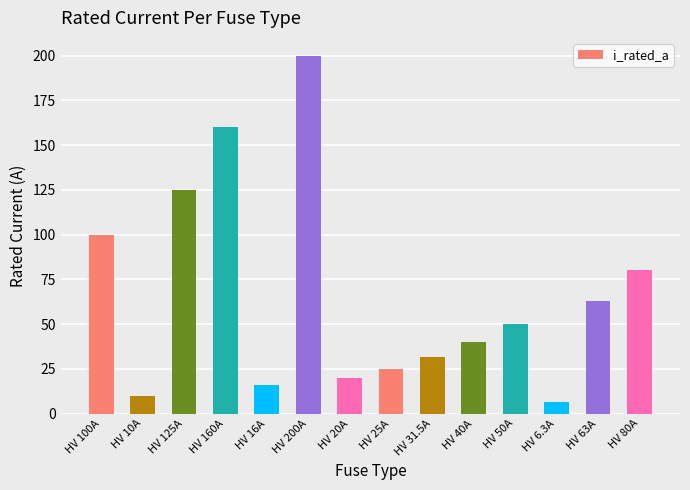

Which label corresponds to the smallest value in the chart?

HV 6.3A